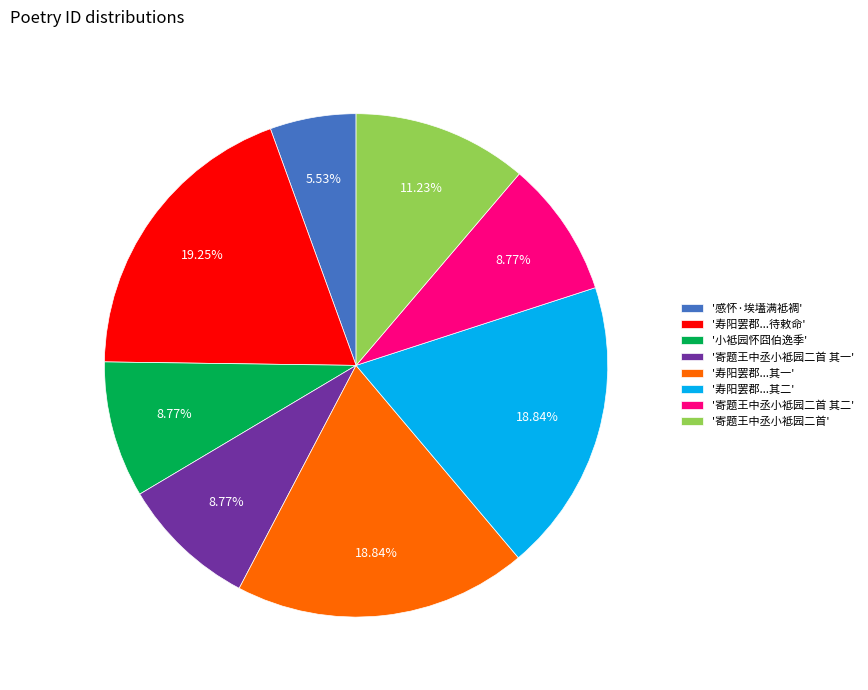

Is the sum of '寿阳罢郡...待敕命' and '寿阳罢郡...其二' greater than half?

No